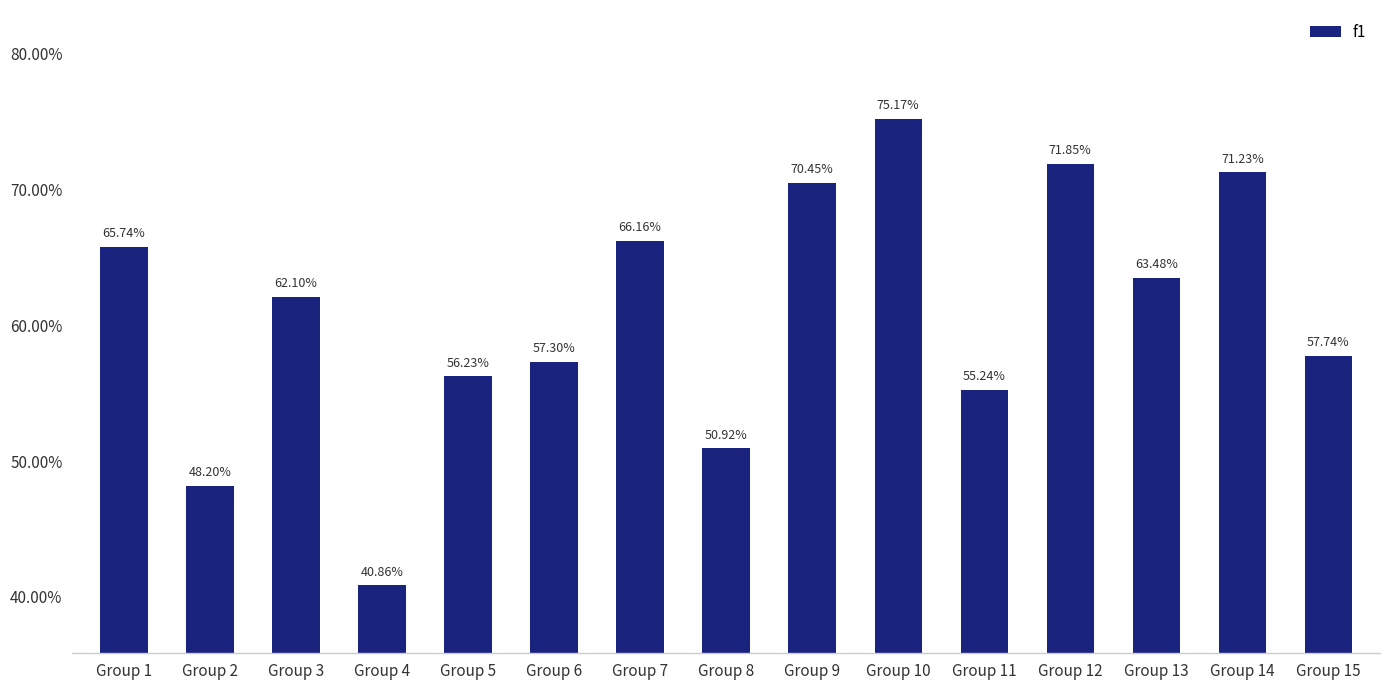

Which category has the lowest value across all series?

Group 4